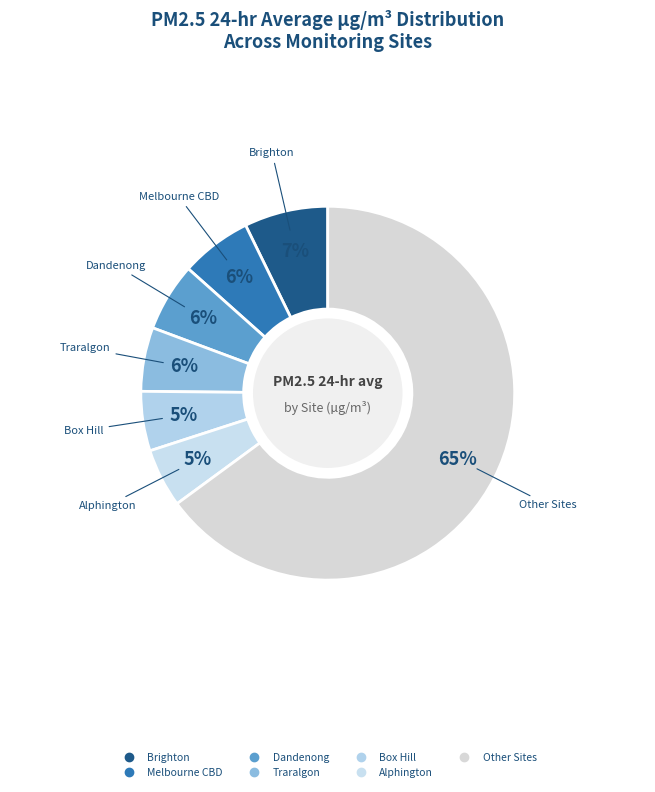

How many slices are in this pie chart?

7